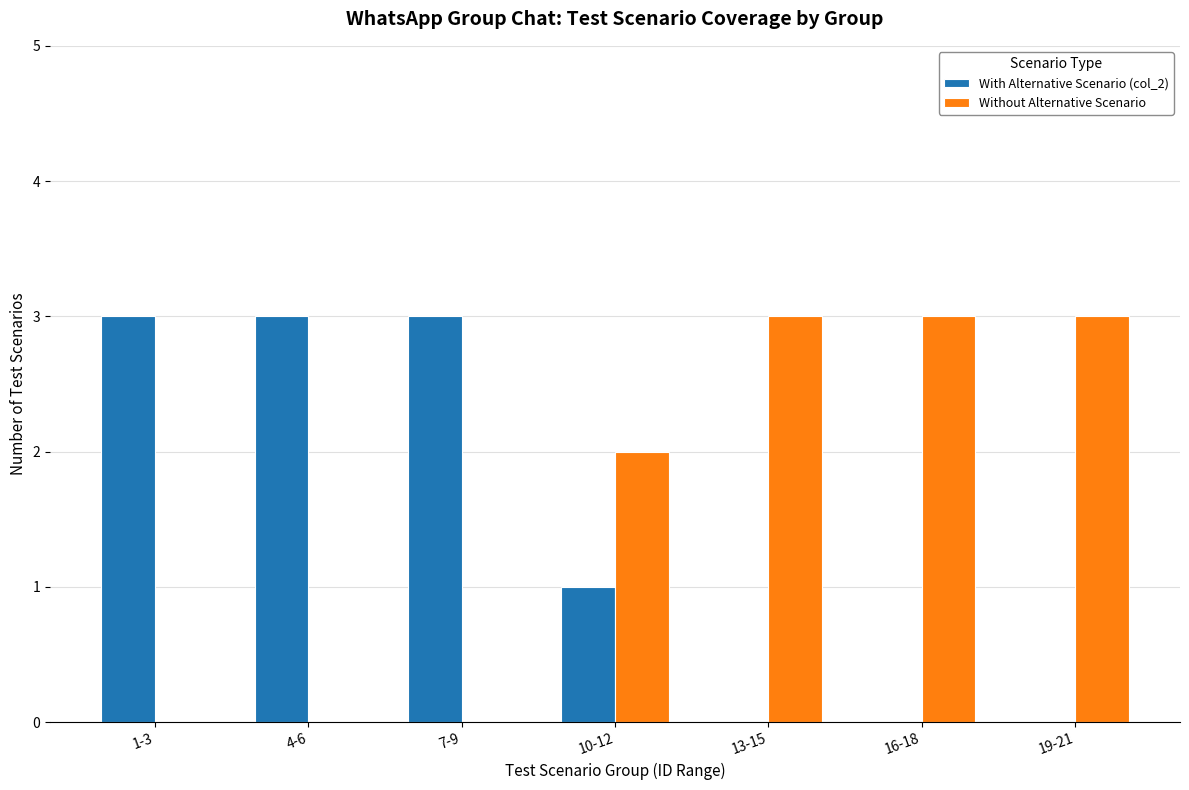

What is the total value across all series at 13-15?

3